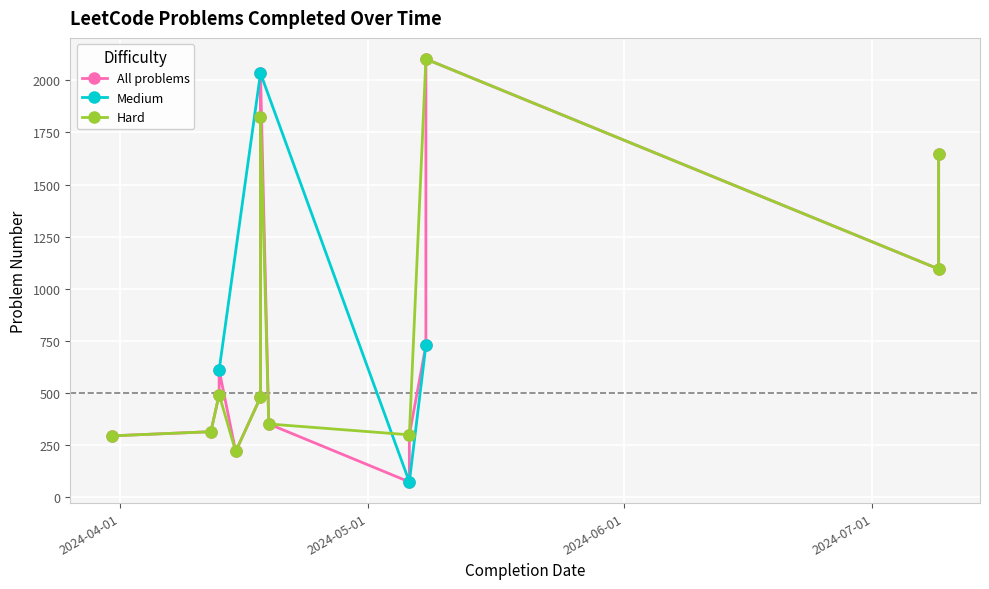

What is the value of the Medium point at the 3rd from the left?

74